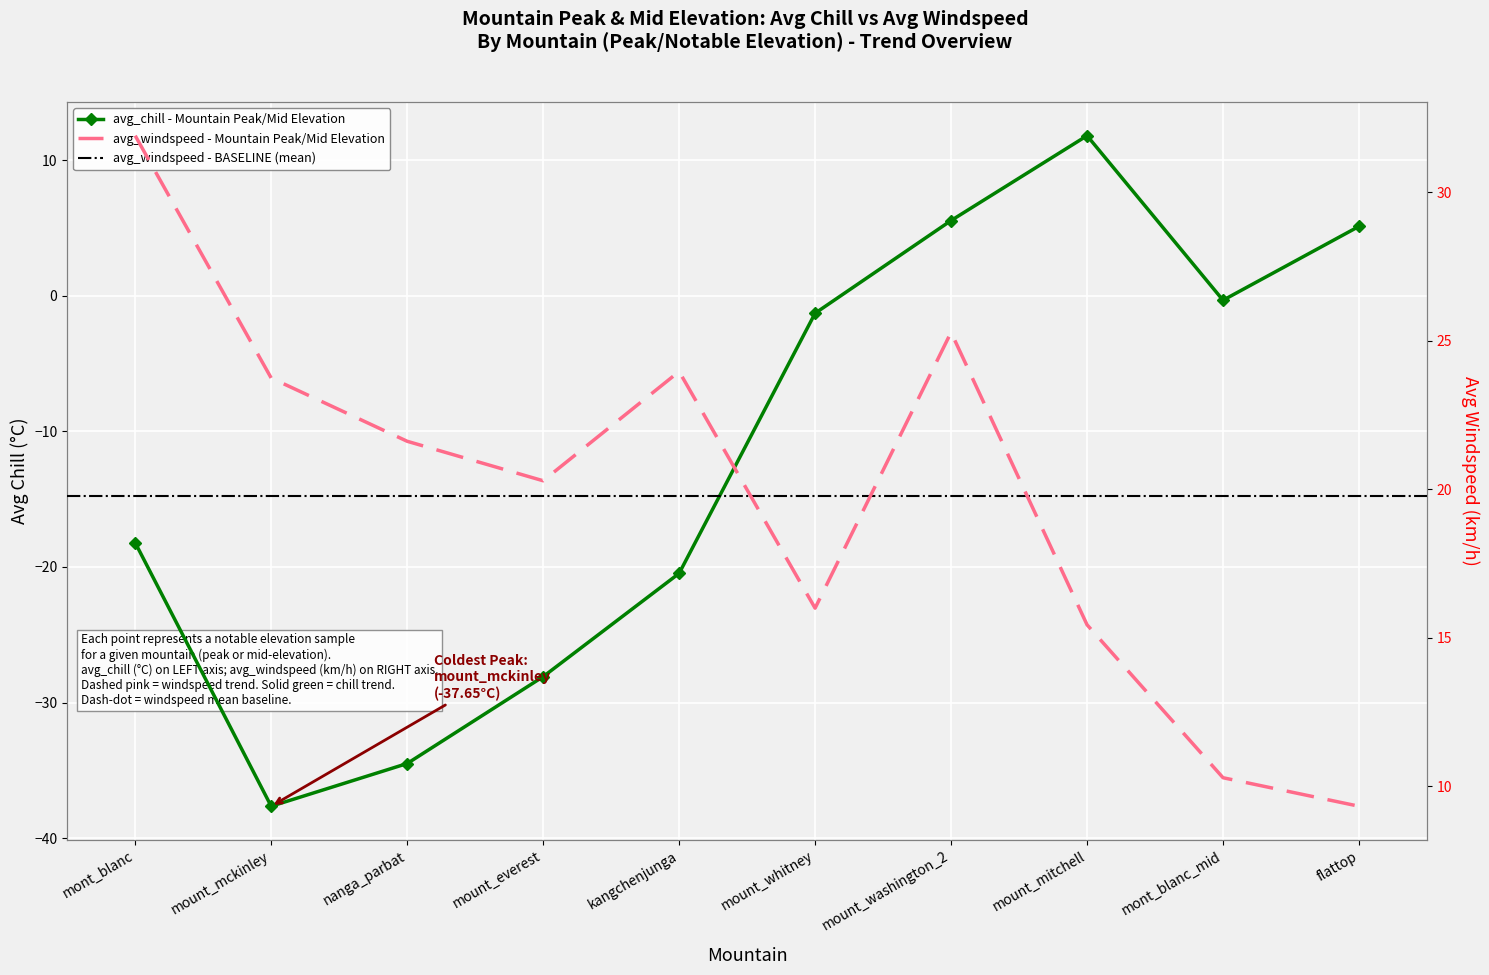

Which series changed the most between mont_blanc_mid and flattop?

avg_chill